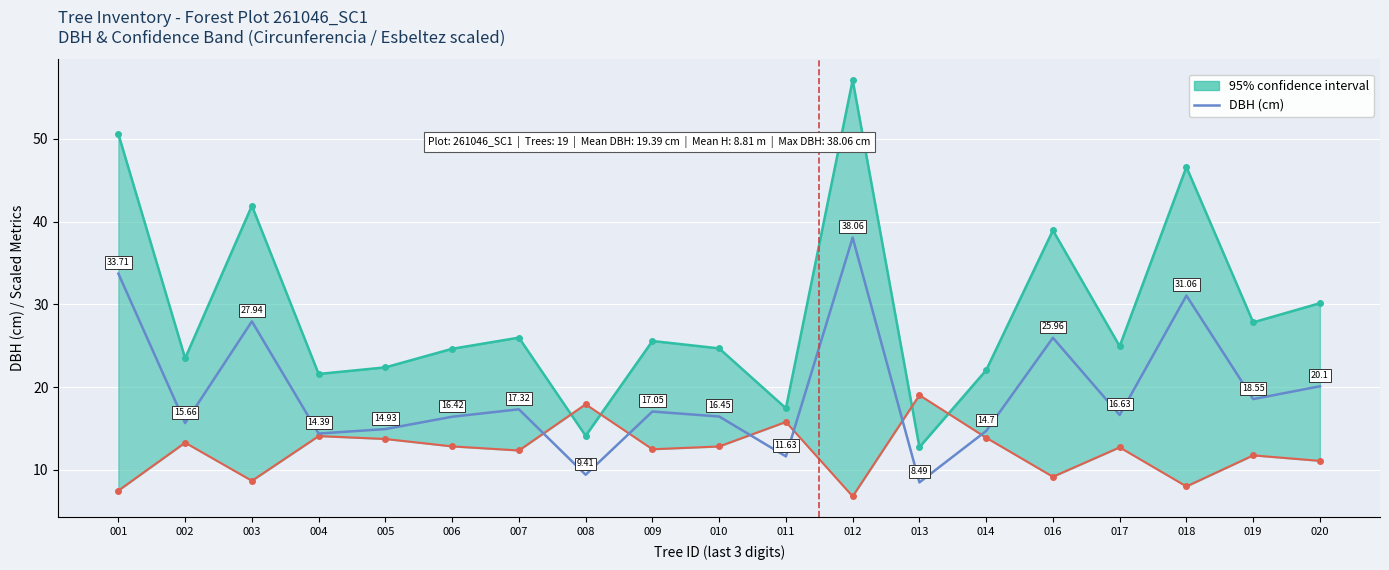

Reading right to left, list all the values displayed in this chart.

020=20.1	019=18.6	018=31.1	017=16.6	016=26.0	014=14.7	013=8.5	012=38.1	011=11.6	010=16.4	009=17.1	008=9.4	007=17.3	006=16.4	005=14.9	004=14.4	003=27.9	002=15.7	001=33.7